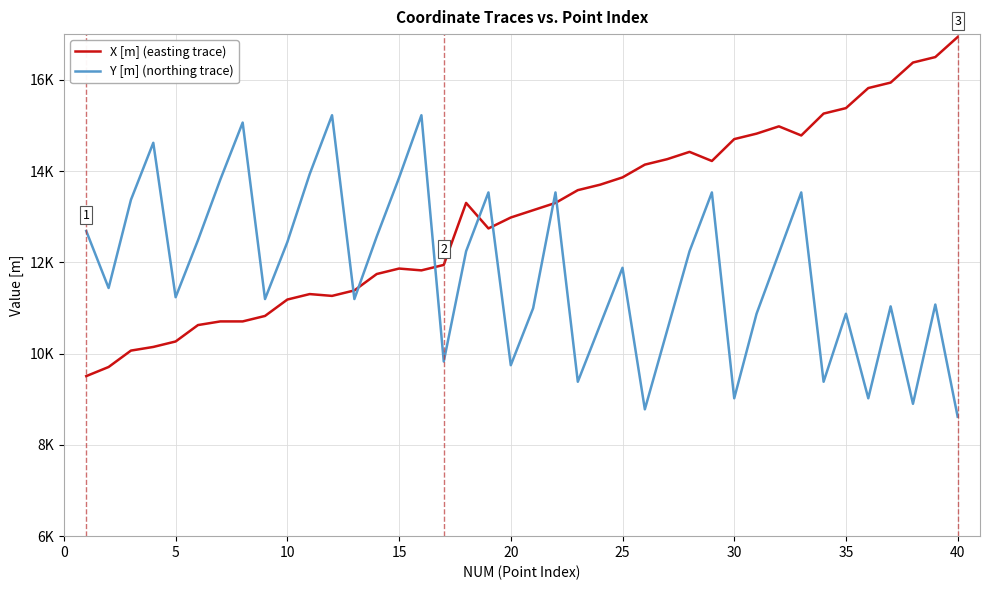

What are all the series names shown in the legend?

X [m] (easting trace), Y [m] (northing trace)